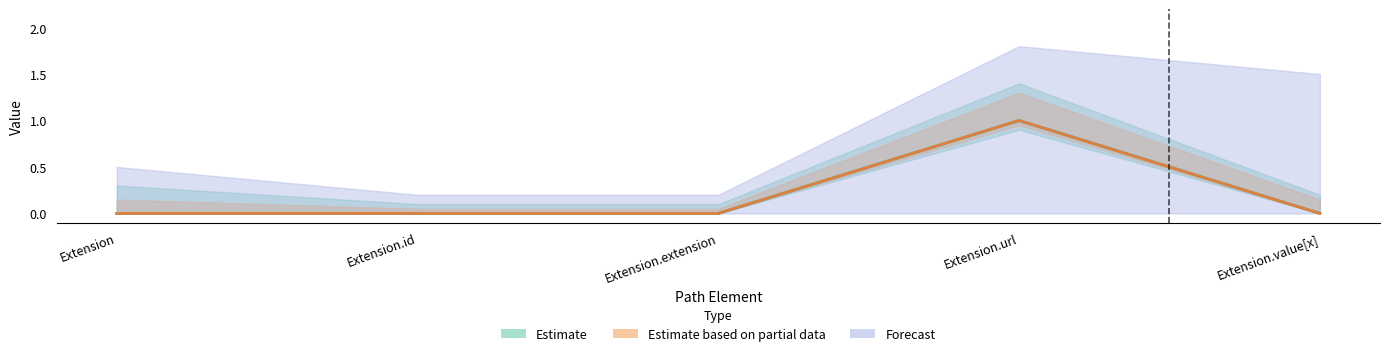

Which series has the widest spread of values?

Min